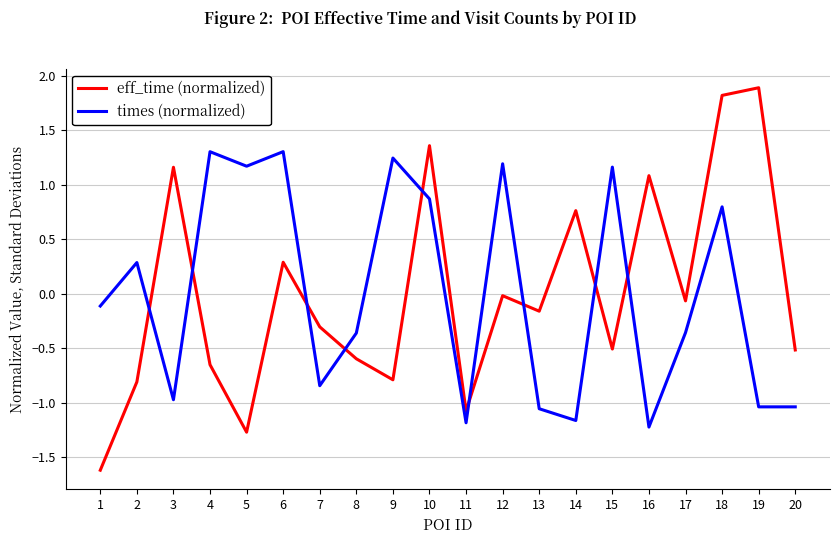

The value of eff_time (normalized) at 8 is -1.0. True or false?

False